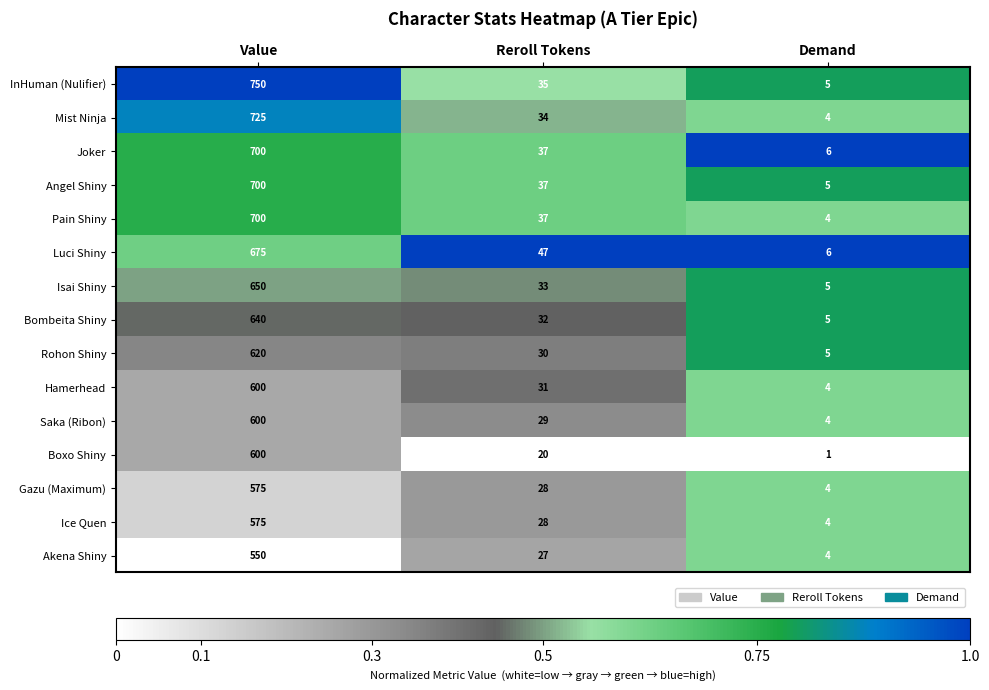

Which series has the widest spread of values?

InHuman (Nulifier)